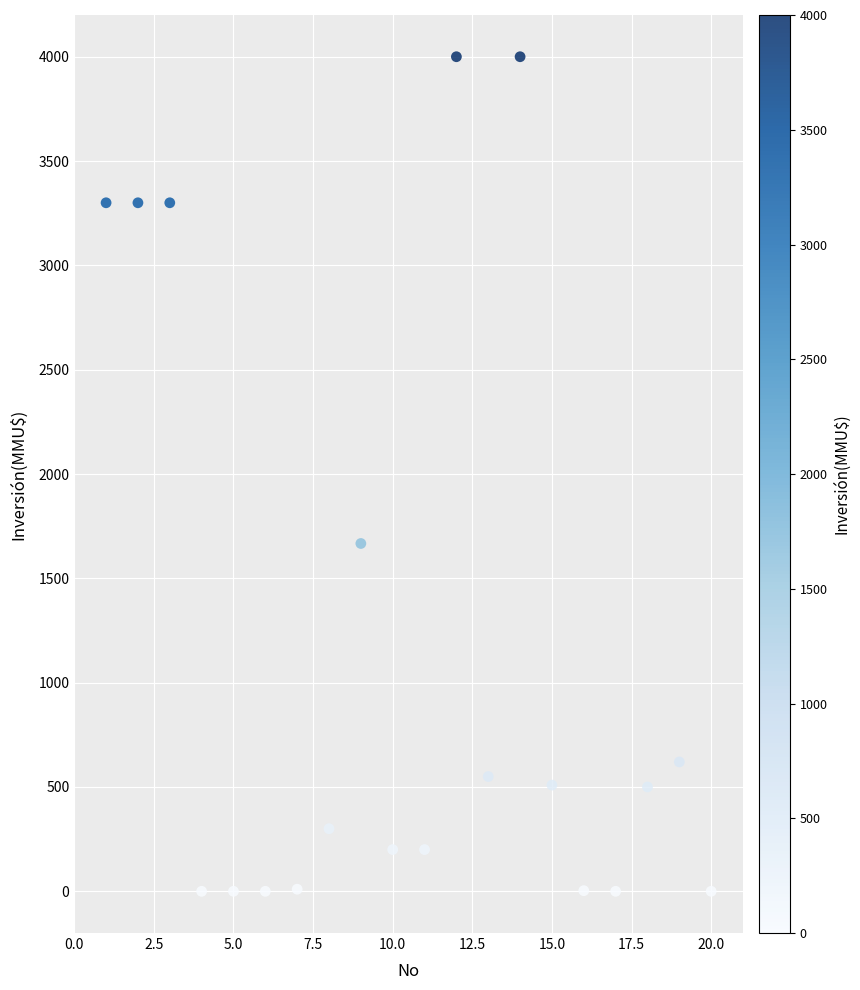

What is the range of Y values (max minus min)?

4000